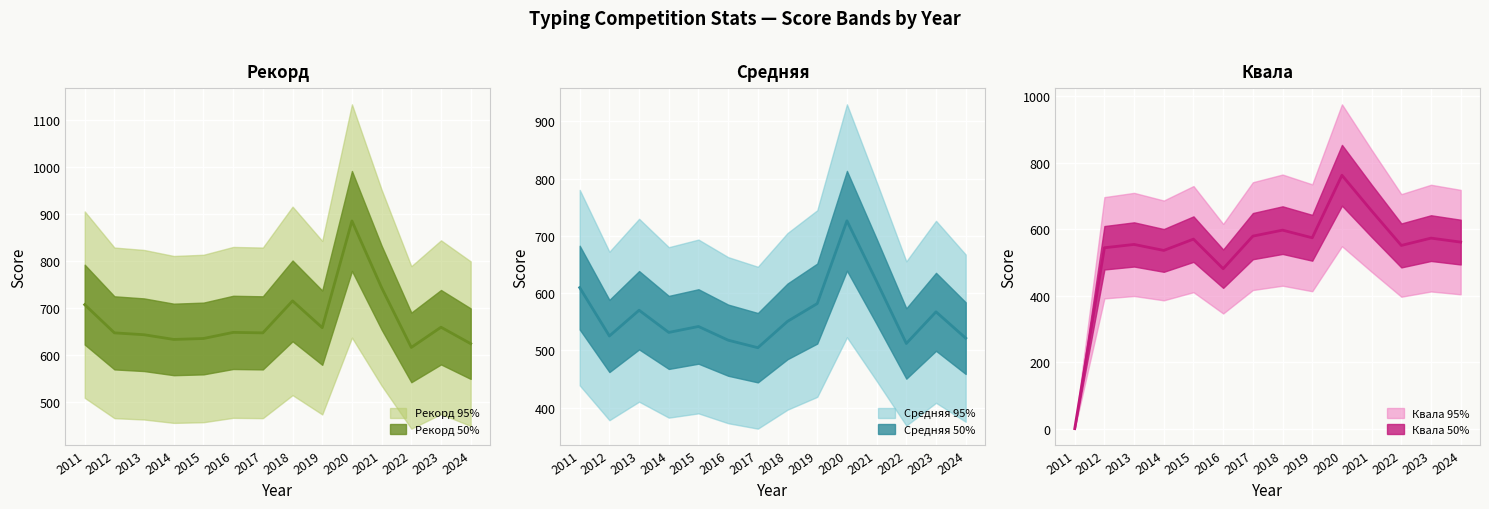

Is this an area chart (filled region under the line)?

No